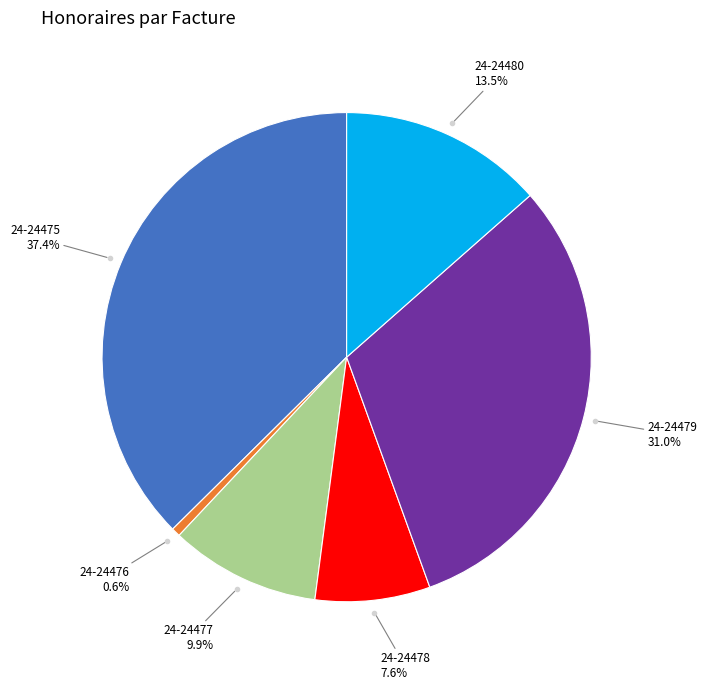

Is there a majority slice in this chart?

No